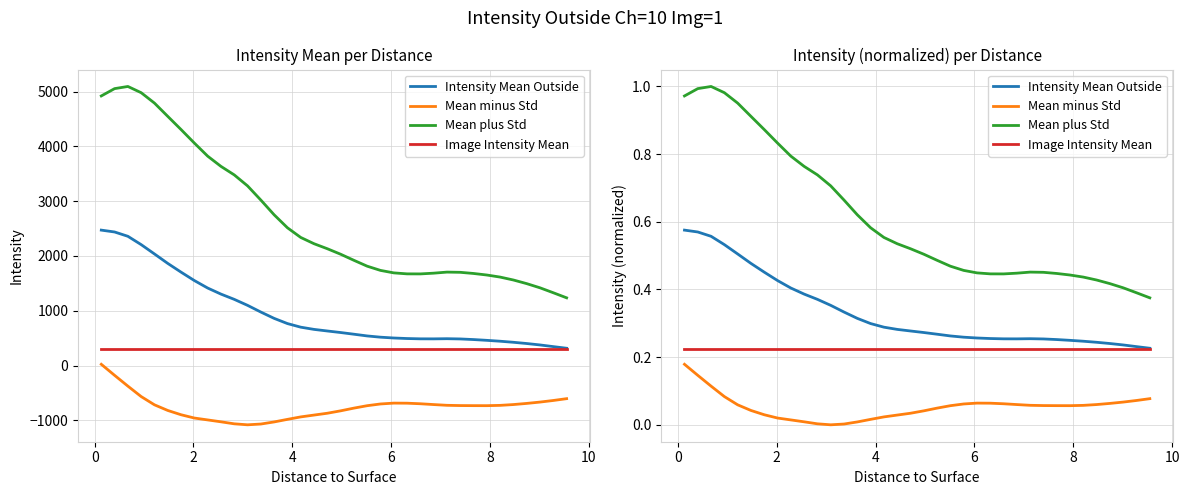

True or false: Intensity Mean Outside has a value of 0.7 at 8.

False